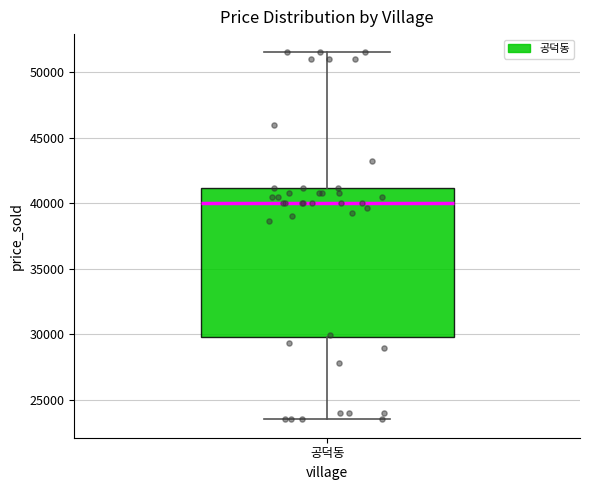

Read this box plot against the y-axis: the position of the median line, the range covered by the box, and the ends of both whiskers. The values are not printed on the chart, so give them approximately, as read against the axis.

median 40000, box 30000 to 41000, whiskers 23500 to 51500